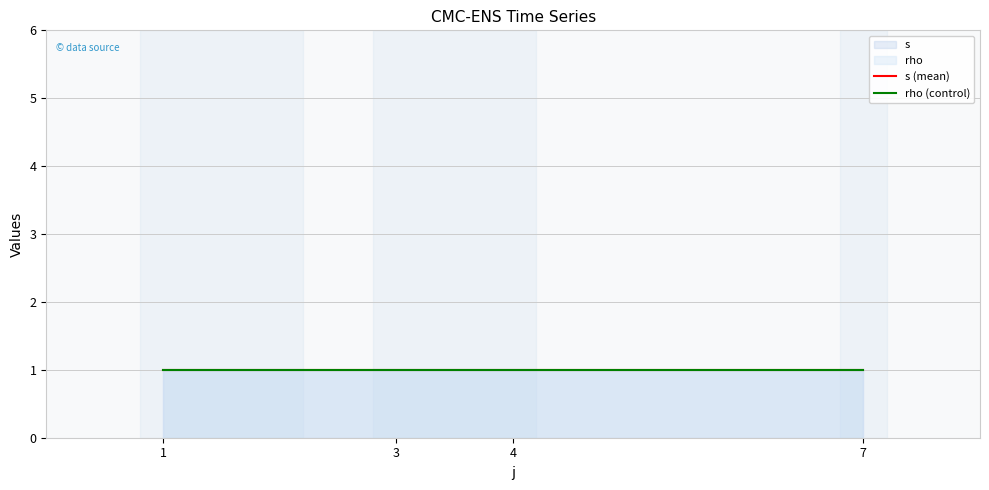

At which label does rho reach its minimum?

1